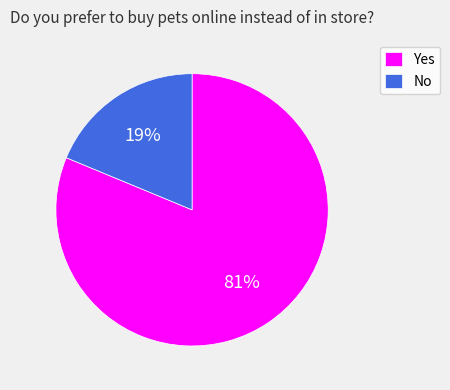

Approximately how many times larger is the value at Yes compared to No?

4.3